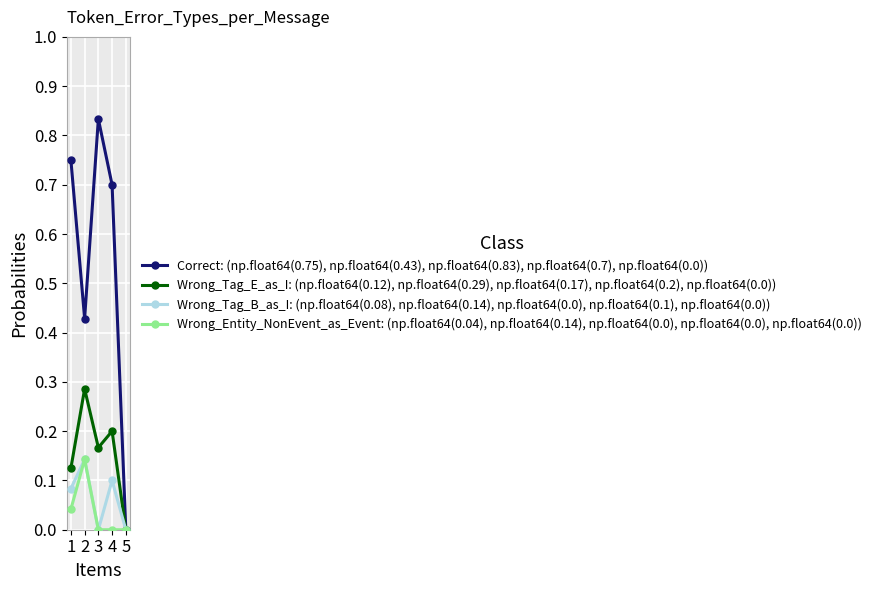

List the labels in order of Correct: (np.float64(0.75), np.float64(0.43), np.float64(0.83), np.float64(0.7), np.float64(0.0)) value, smallest first.

5, 2, 4, 1, 3